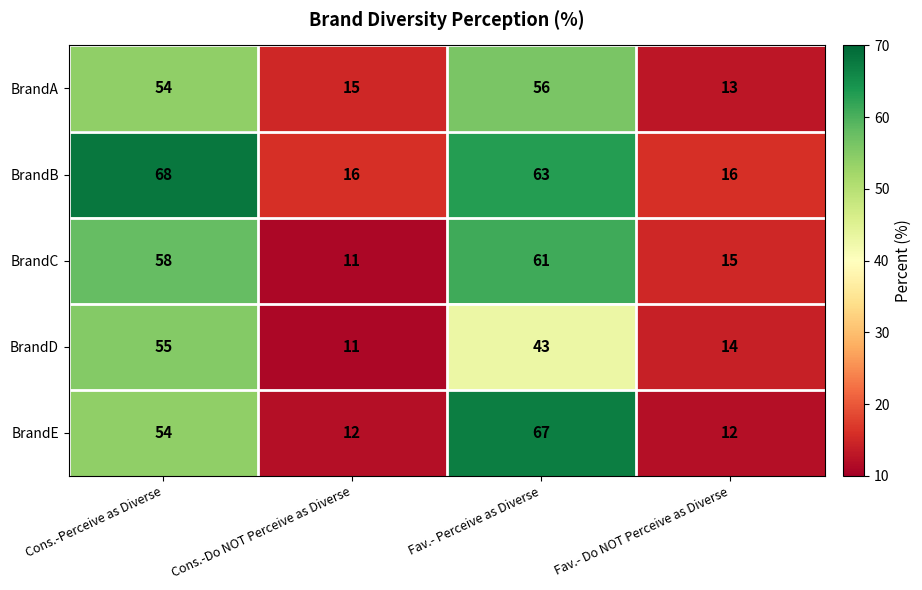

Which series changed the most between Cons.-Perceive as Diverse and Fav.- Perceive as Diverse?

BrandE